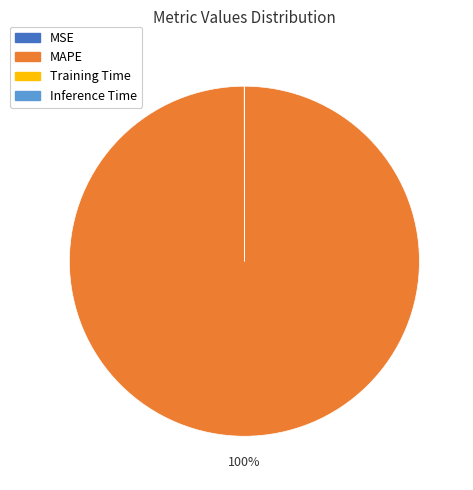

Is there any slice that represents more than half of the pie?

Yes